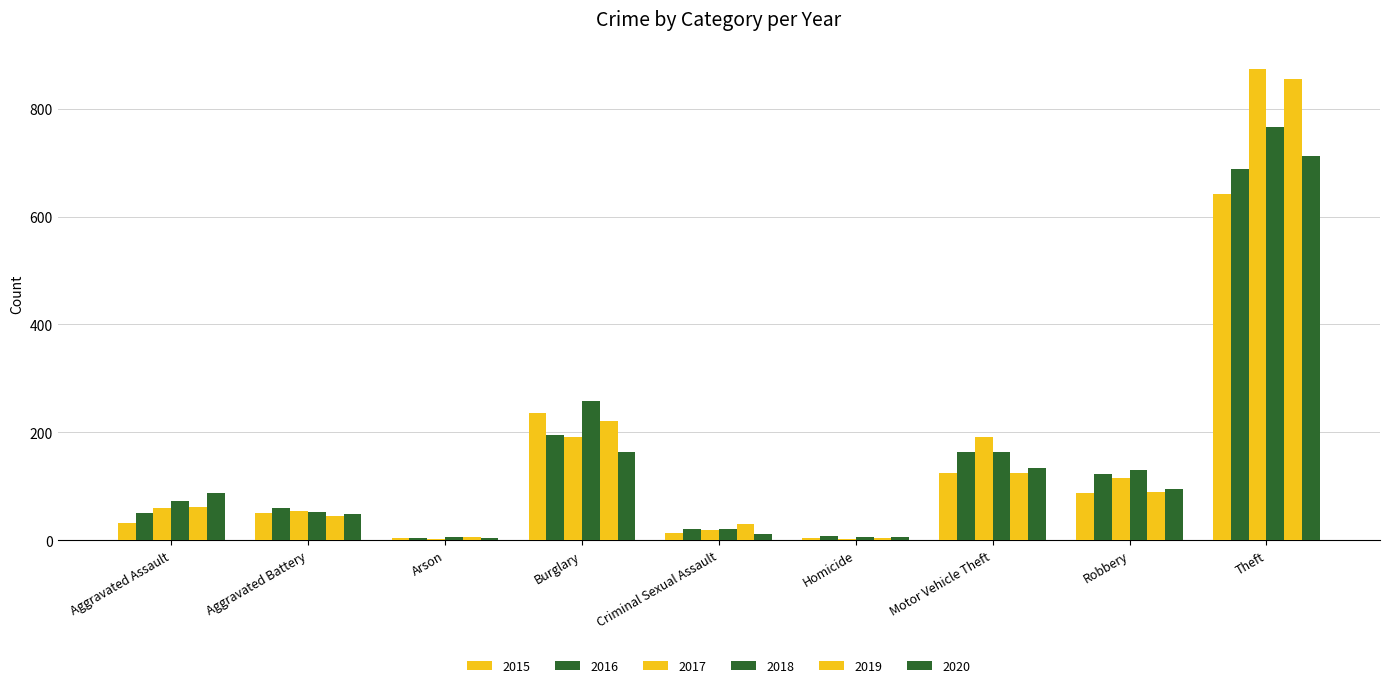

Which label corresponds to the largest value in the chart?

Theft